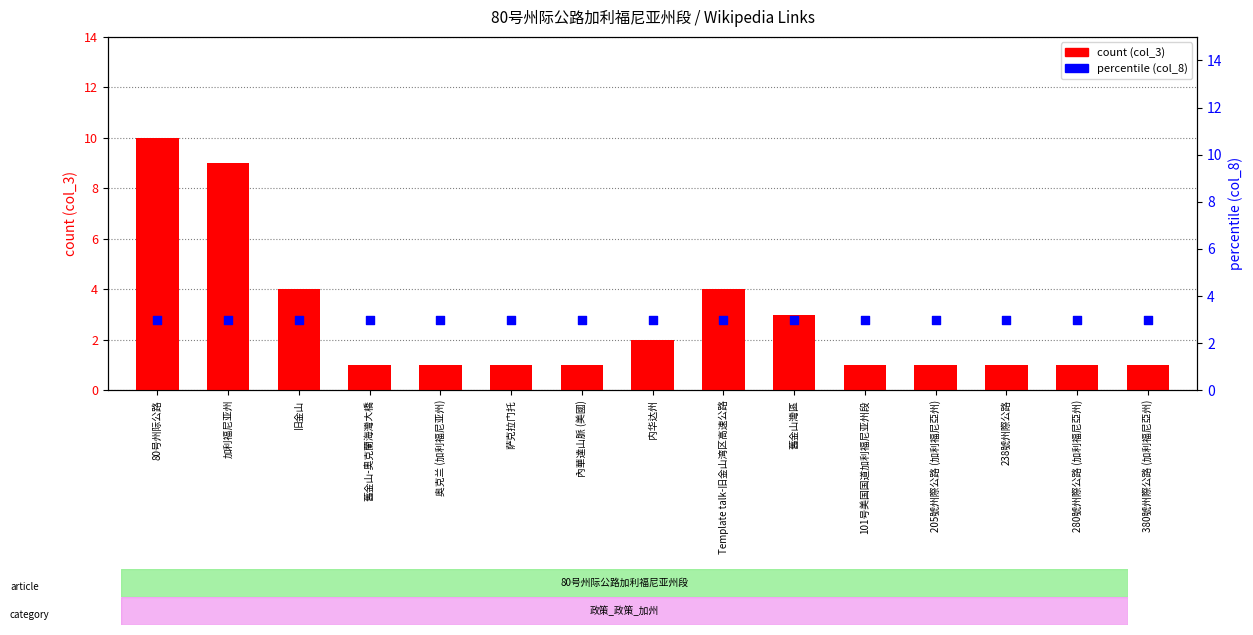

What are all the series names shown in the legend?

count (col_3), percentile (col_8)